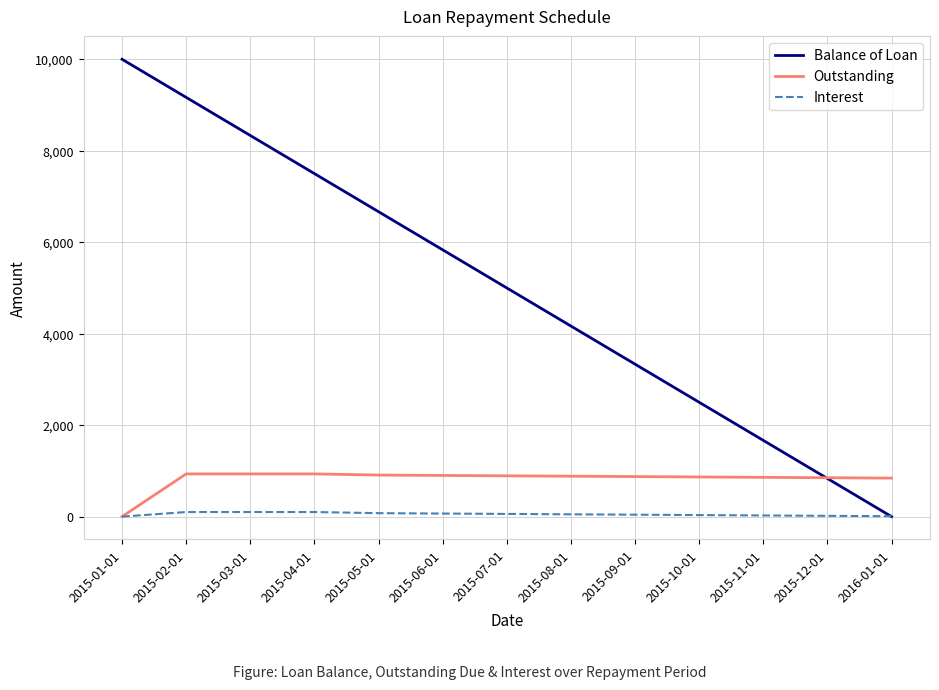

What are all the series names shown in the legend?

Balance of Loan, Outstanding, Interest